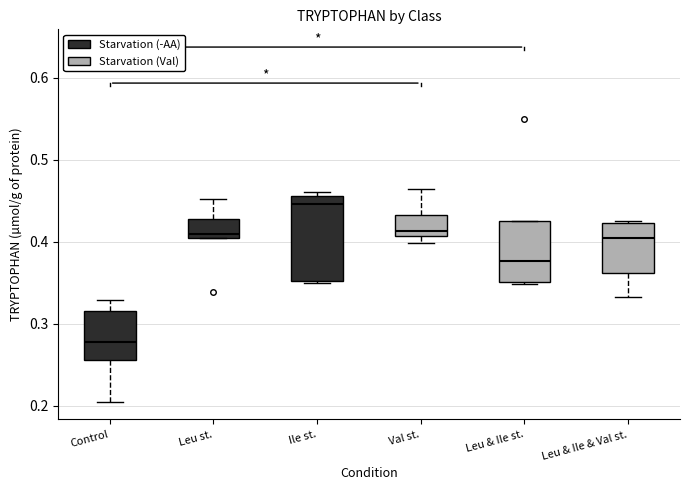

Where is the lower edge of the box for Val st. on the y-axis? The values are not printed on the chart, so give them approximately, as read against the axis.

0.41